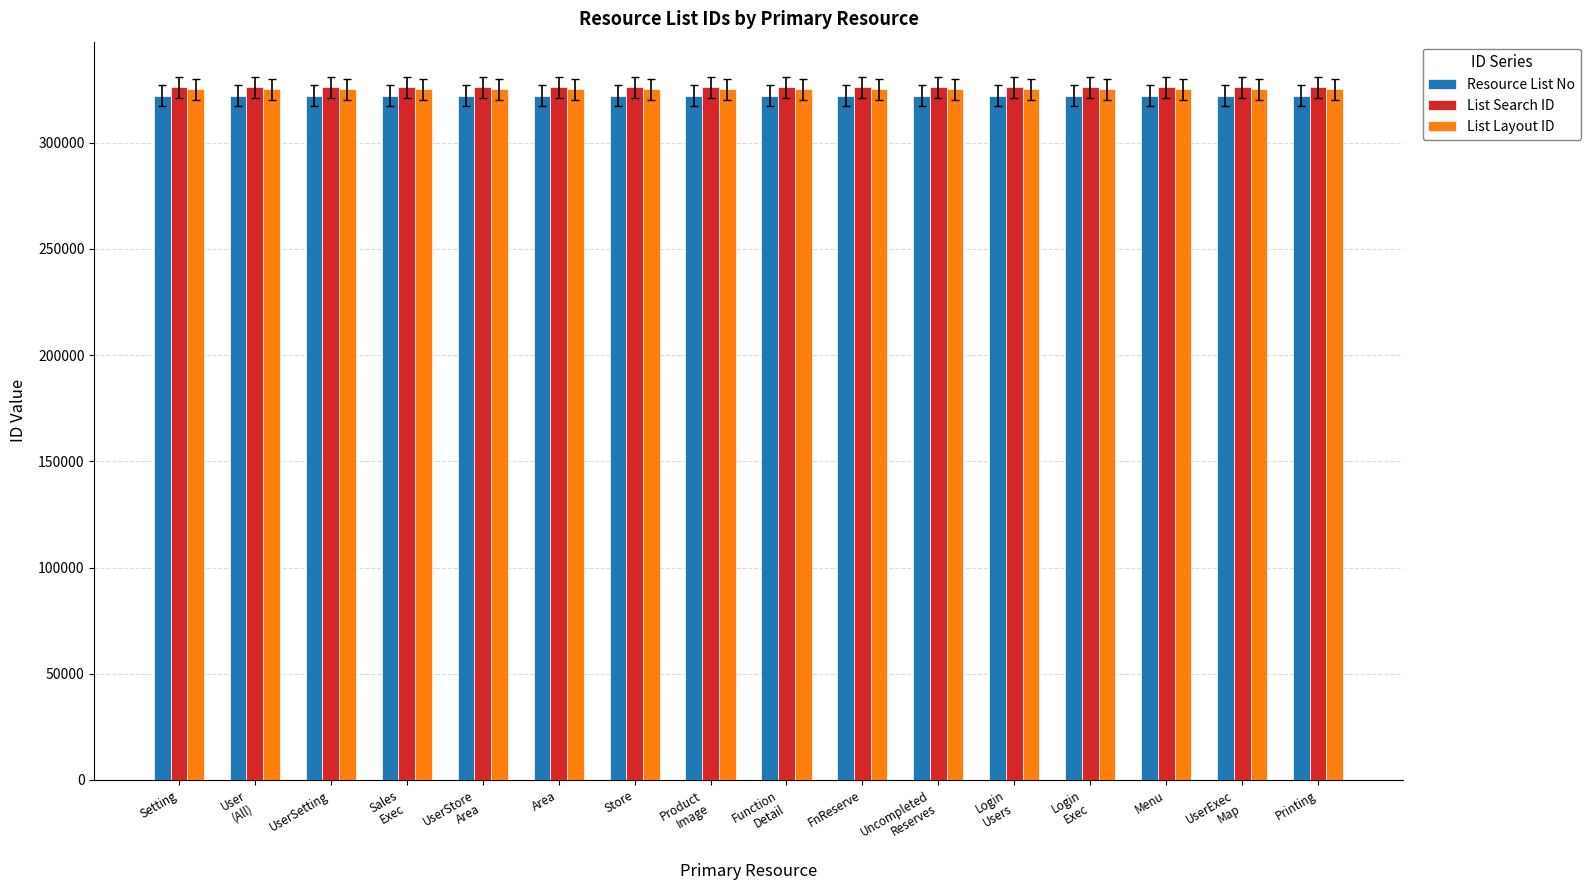

What is the sum of all List Search ID values?

5217736